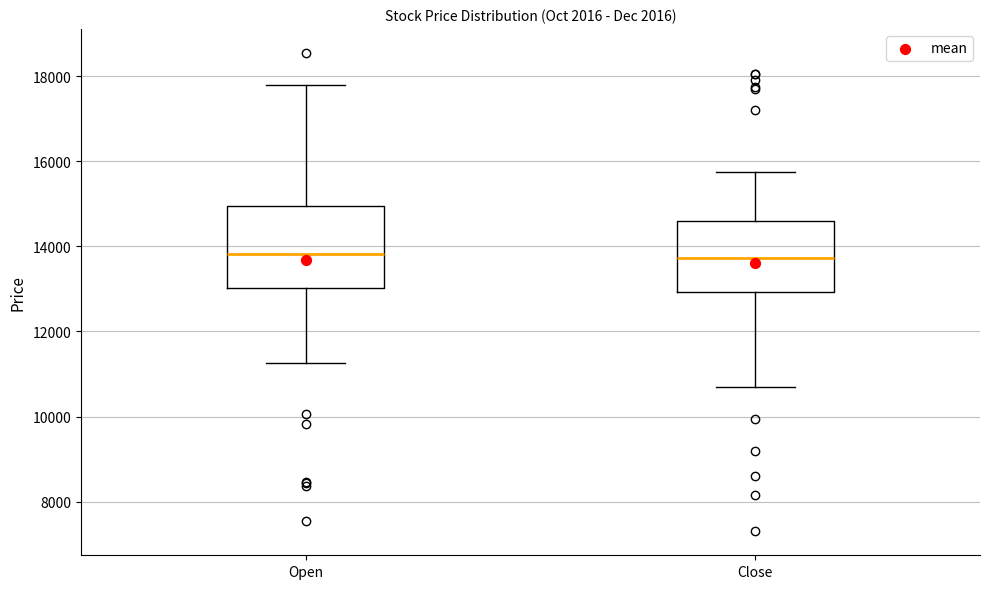

Reading left to right, read every box against the y-axis: the position of its median line, the range the box covers, and the ends of its whiskers. The values are not printed on the chart, so give them approximately, as read against the axis.

Open: median 13800, box 13000 to 15000, whiskers 11200 to 17800
Close: median 13800, box 13000 to 14600, whiskers 10800 to 15800